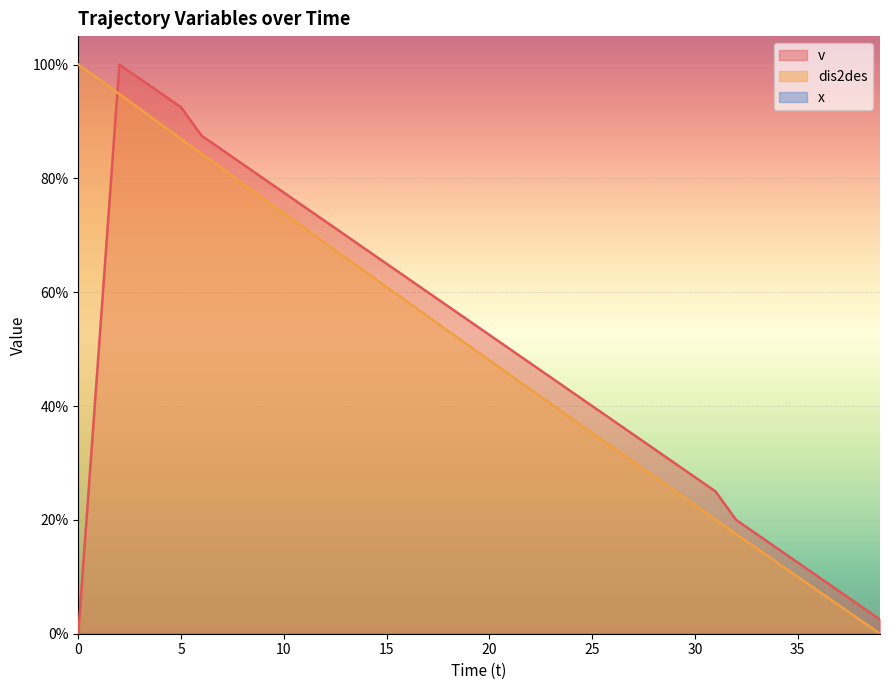

What is the total value across all series at 20?

100.5